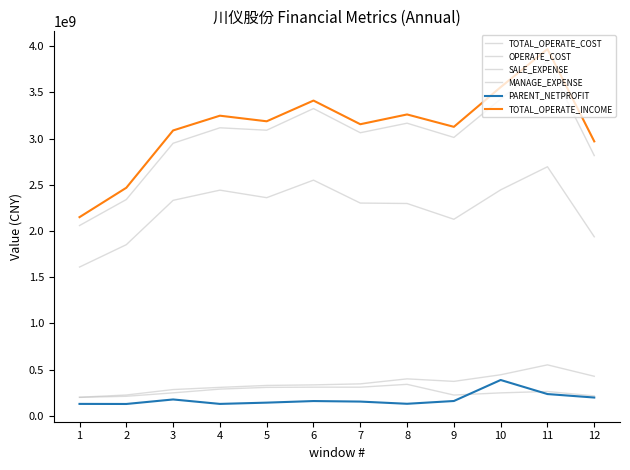

Is this an area chart (filled region under the line)?

No